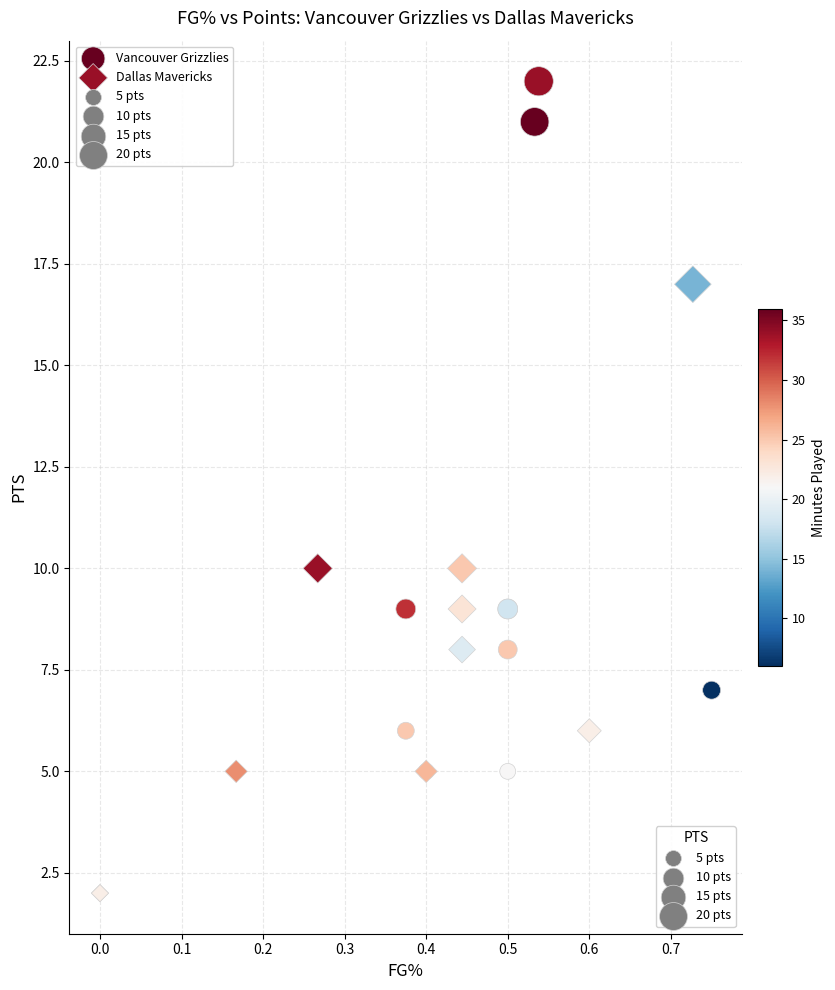

Which series reaches the minimum Y coordinate?

Dallas Mavericks